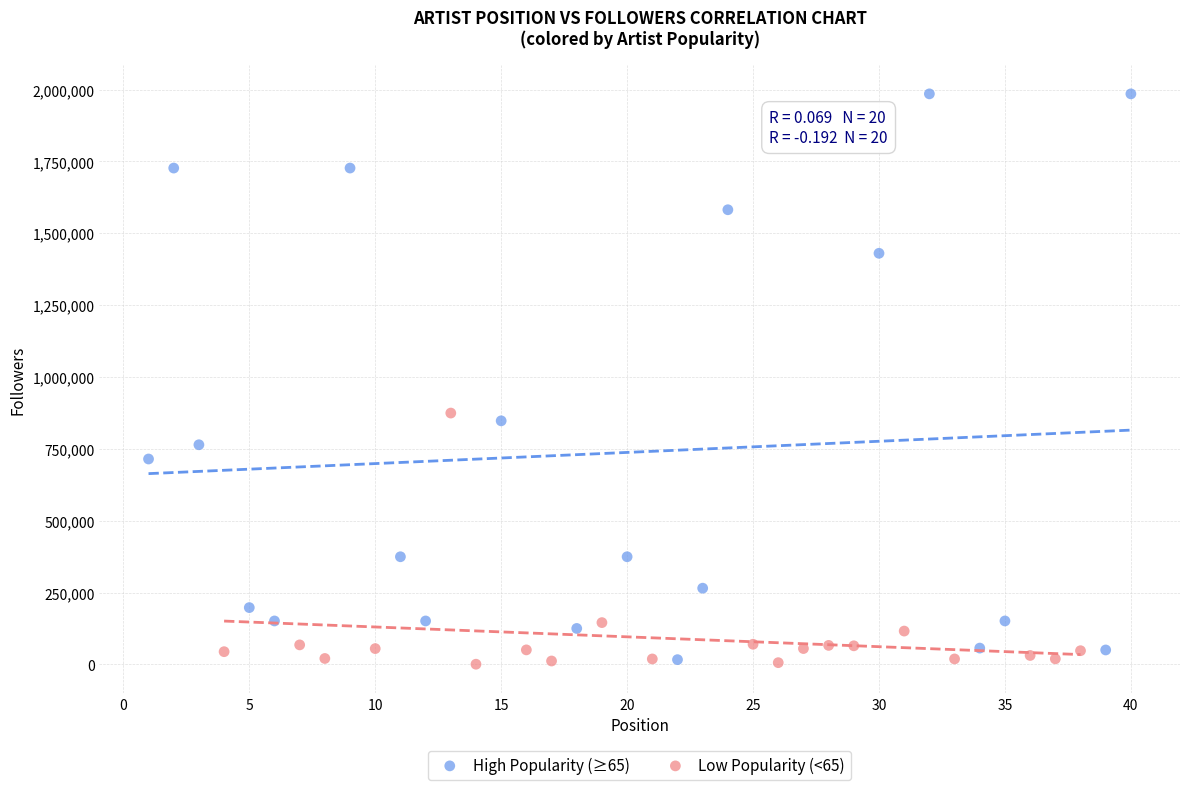

Which series reaches the maximum Y coordinate?

High Popularity (≥65)